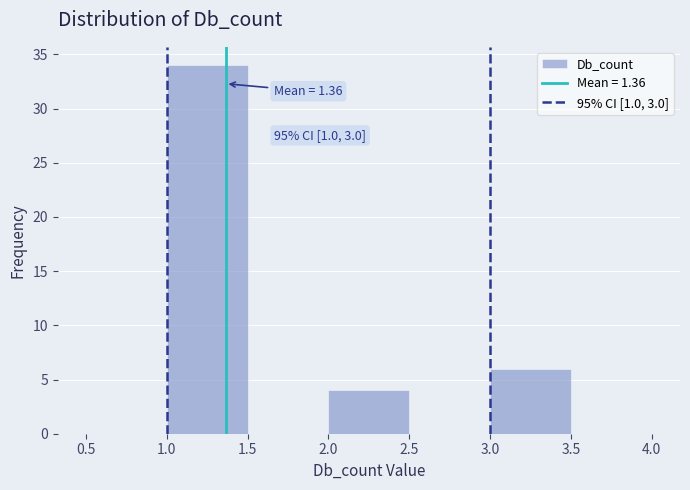

Over which range of the x-axis is the bar tallest?

1.0 to 1.5